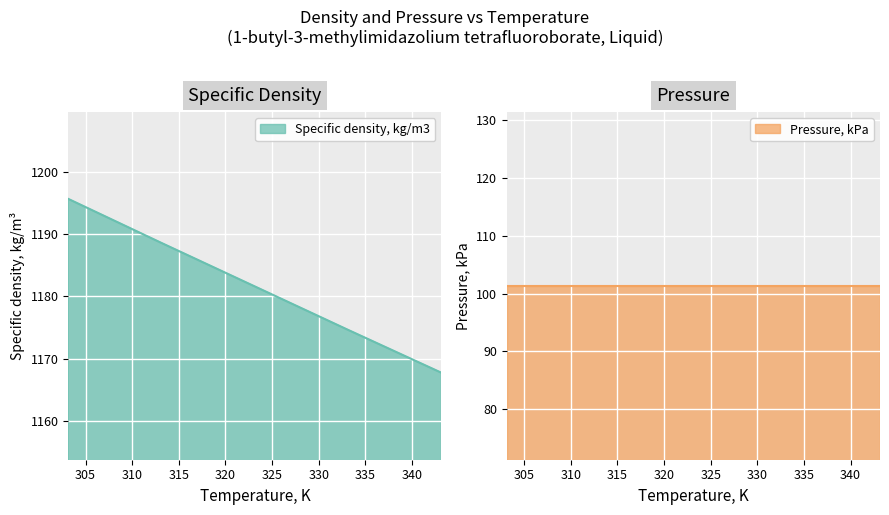

Approximately how many times larger is the value at 343.15 compared to 313.15?

1.0